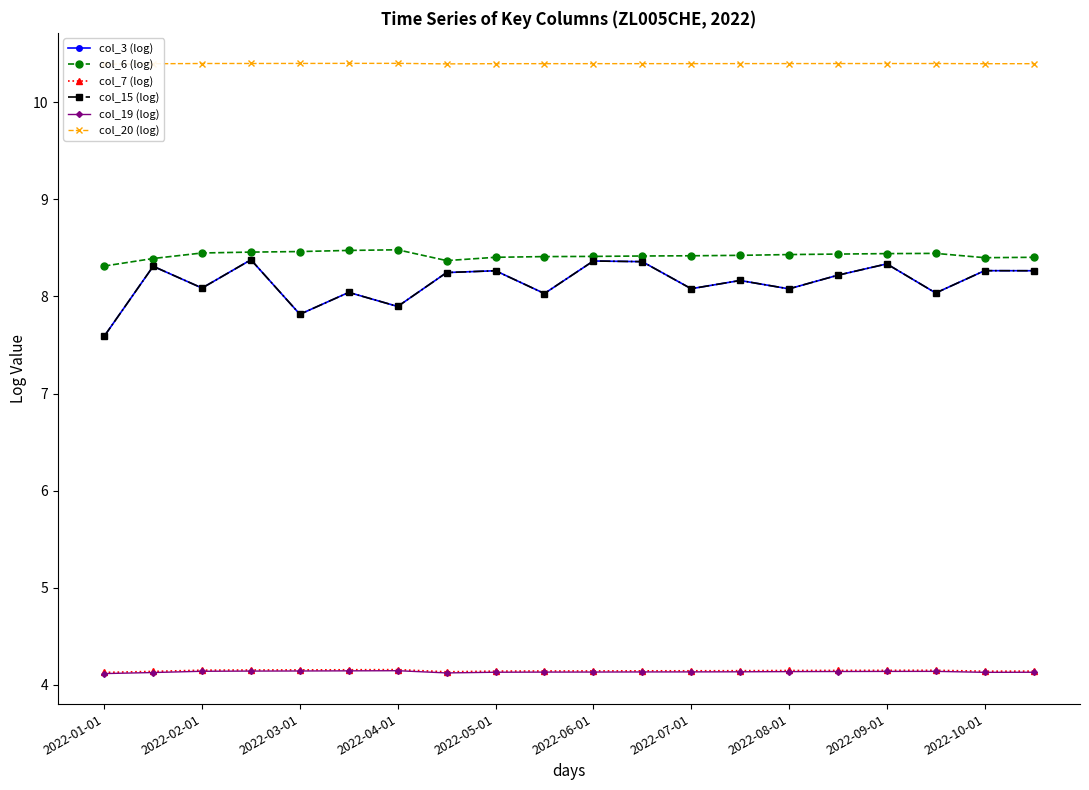

True or false: col_7 (log) and col_3 (log) cross at least once.

False